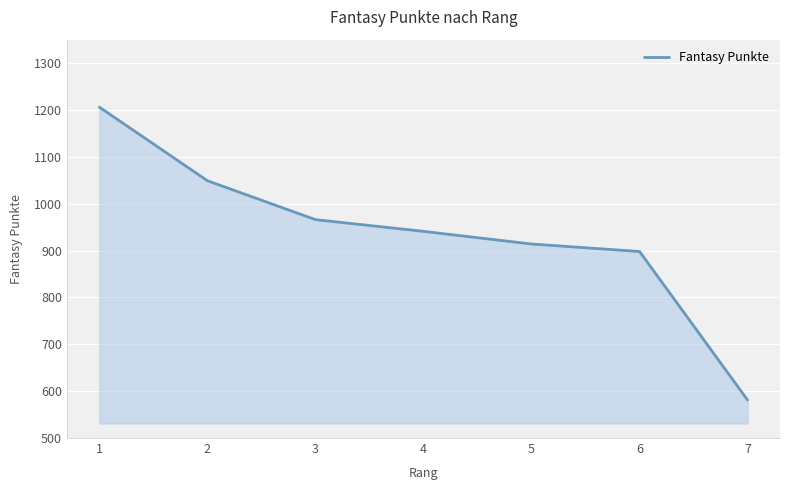

What is the greatest value displayed?

1206